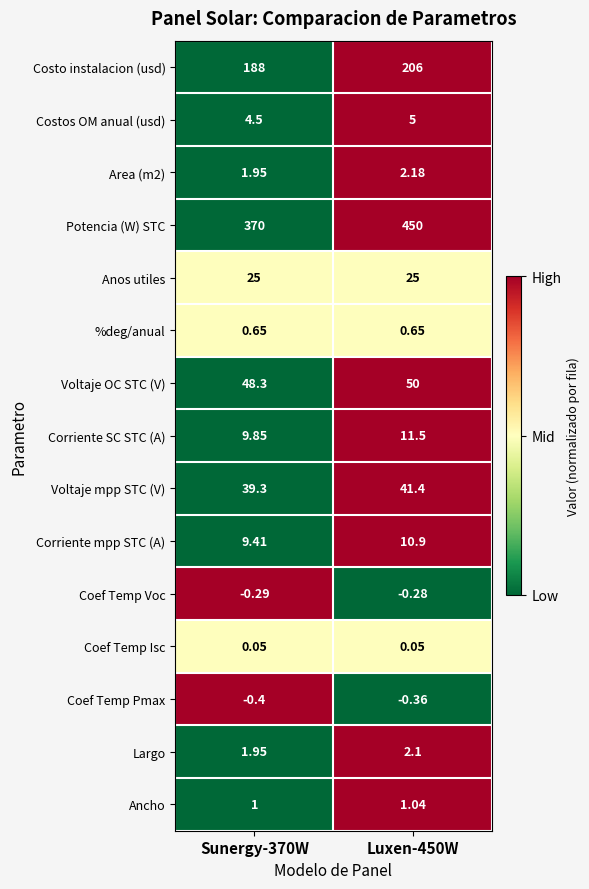

Is the value of Area (m2) at Luxen-450W greater than the value of Coef Temp Isc at Luxen-450W?

Yes